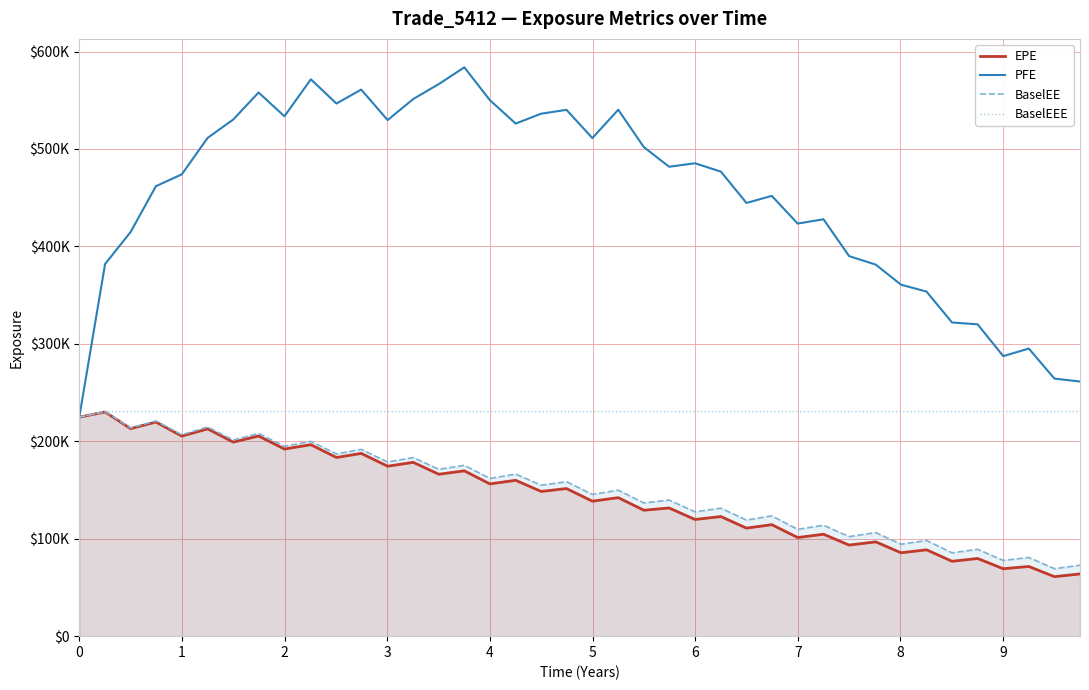

Does the chart display data point markers on the line(s)?

No